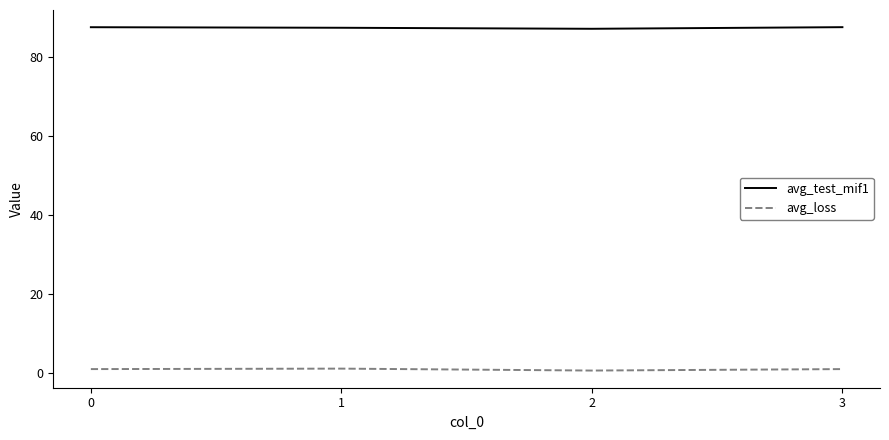

Which series has the largest total across all categories?

avg_test_mif1